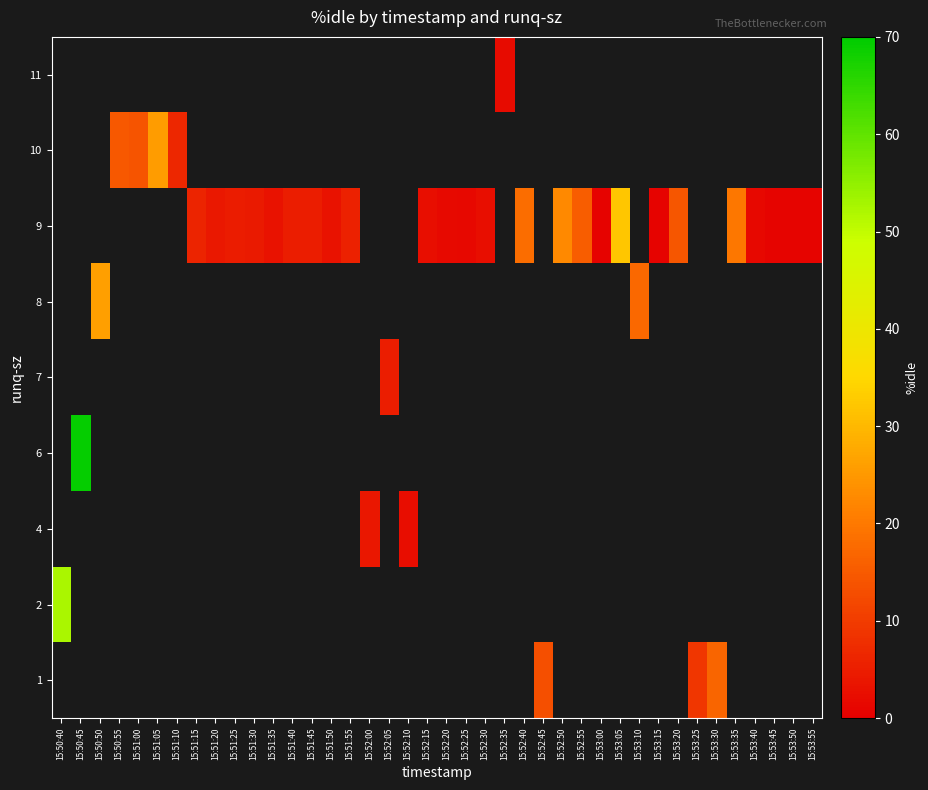

How many distinct data groups are displayed?

9